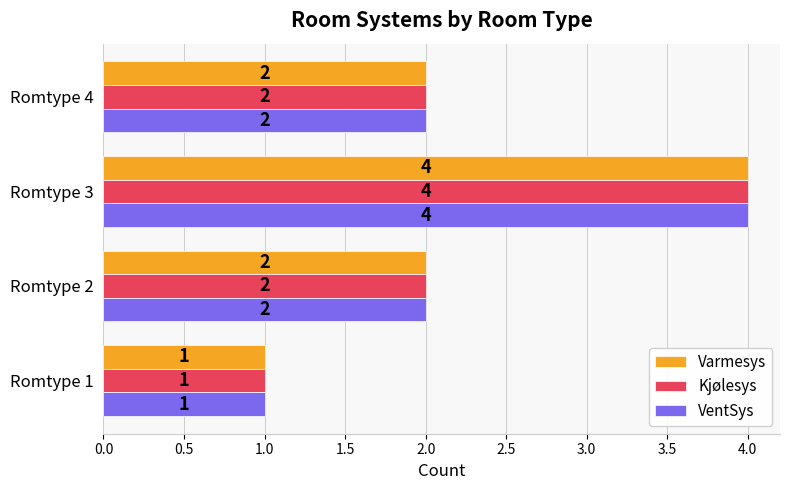

At which category does the chart reach its peak across all series?

Romtype 3